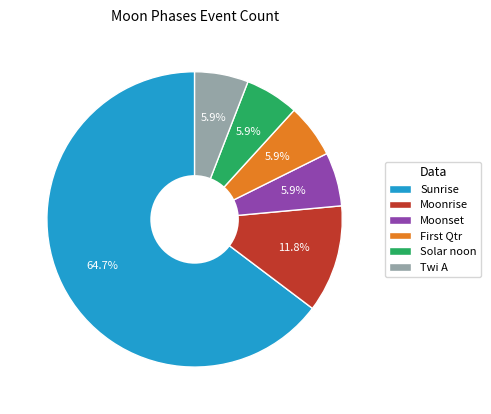

Is Sunrise the majority of the pie?

Yes